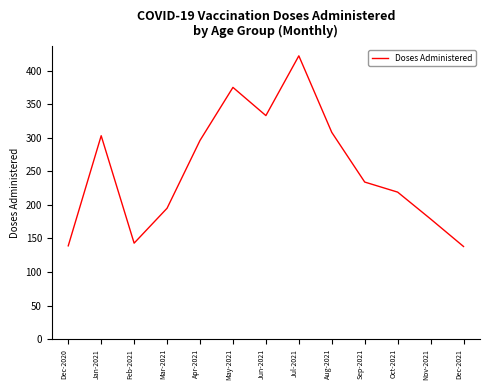

What is the difference between the maximum and minimum values?

284